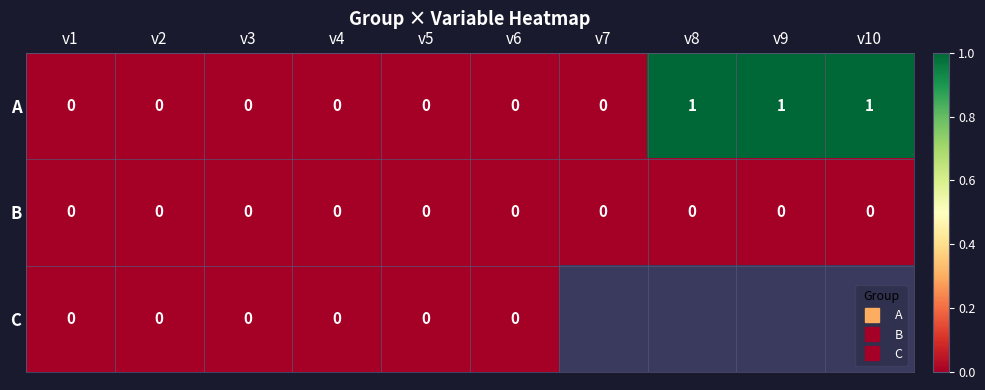

What is the difference between the maximum and minimum values in the A series?

1.0